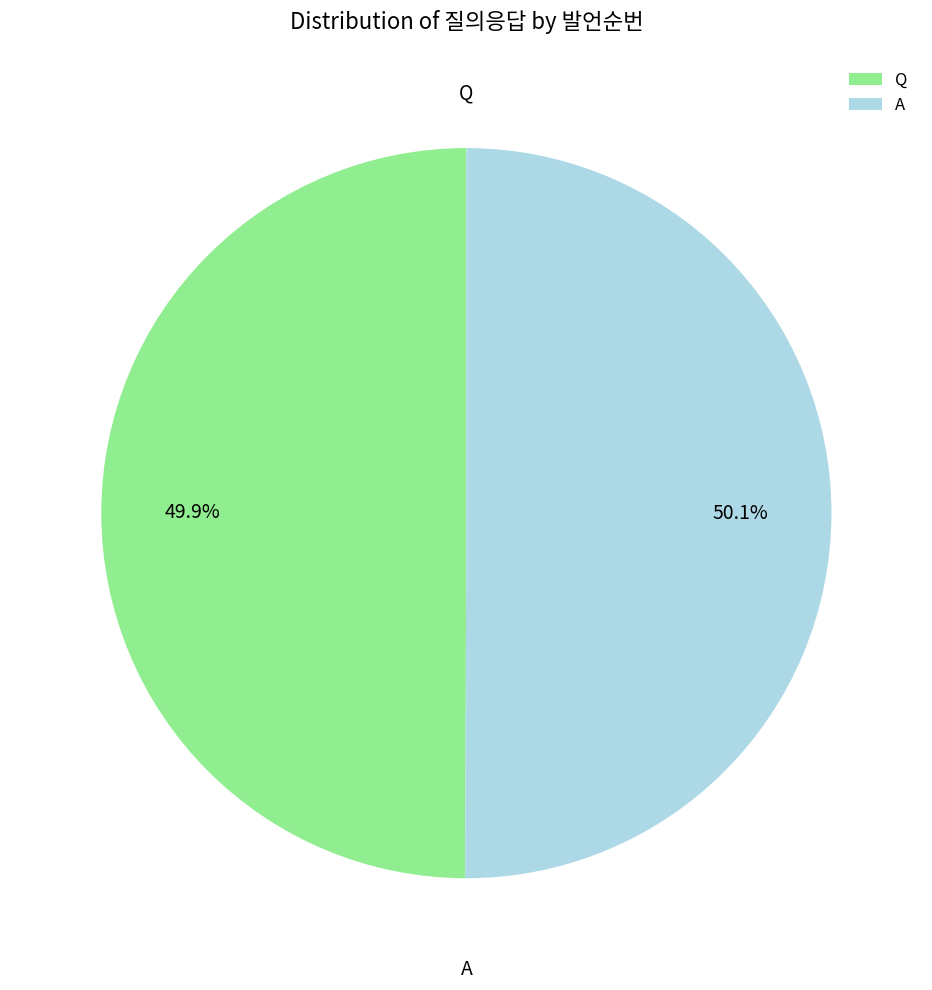

Approximately how many times larger is the value at Q compared to A?

1.0